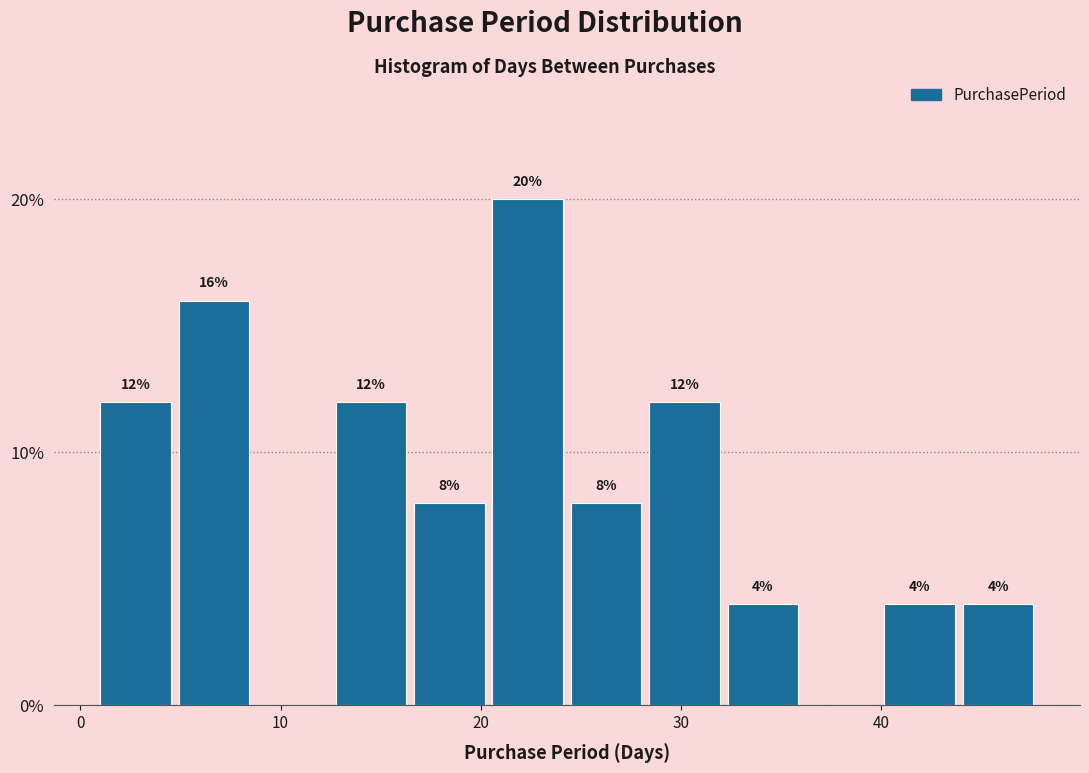

Read against the x-axis, roughly where is the centre of the tallest bar?

22